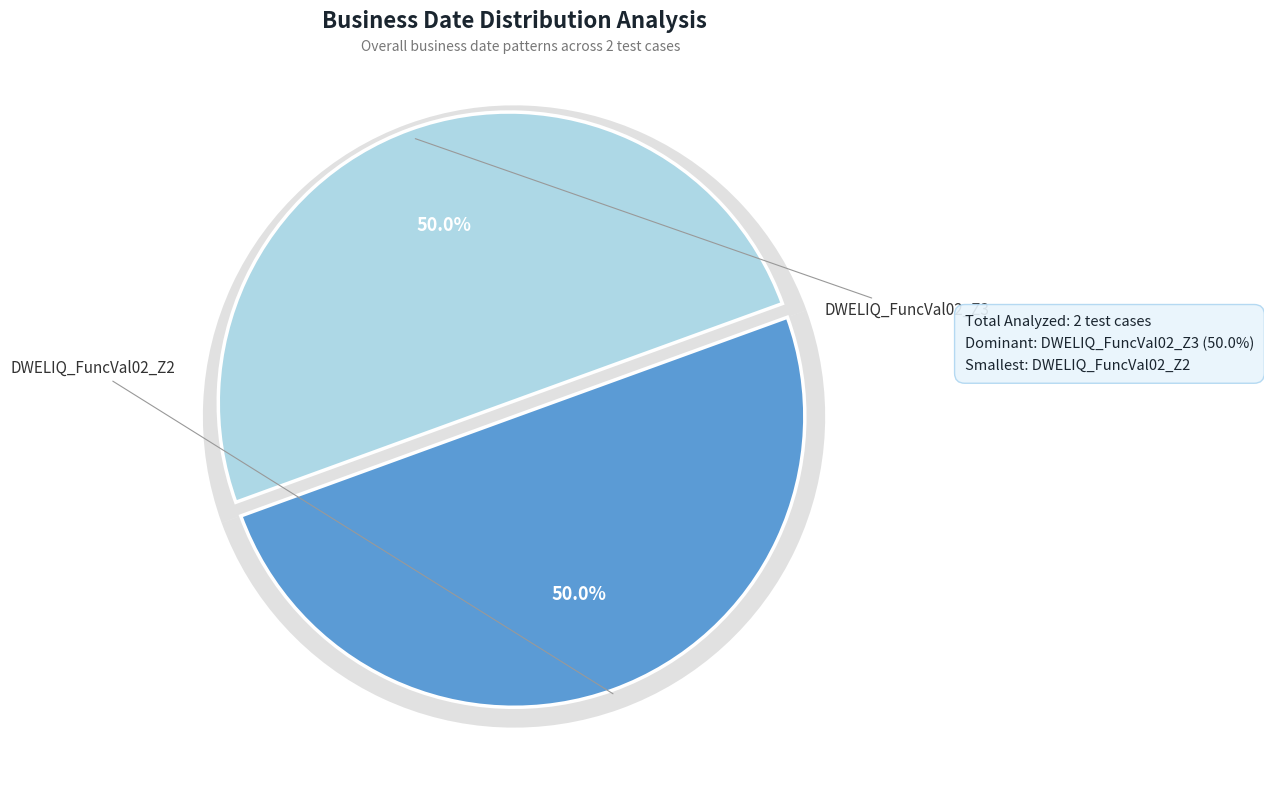

What percentage is the DWELIQ_FuncVal02_Z3 slice, to the nearest percent?

50%